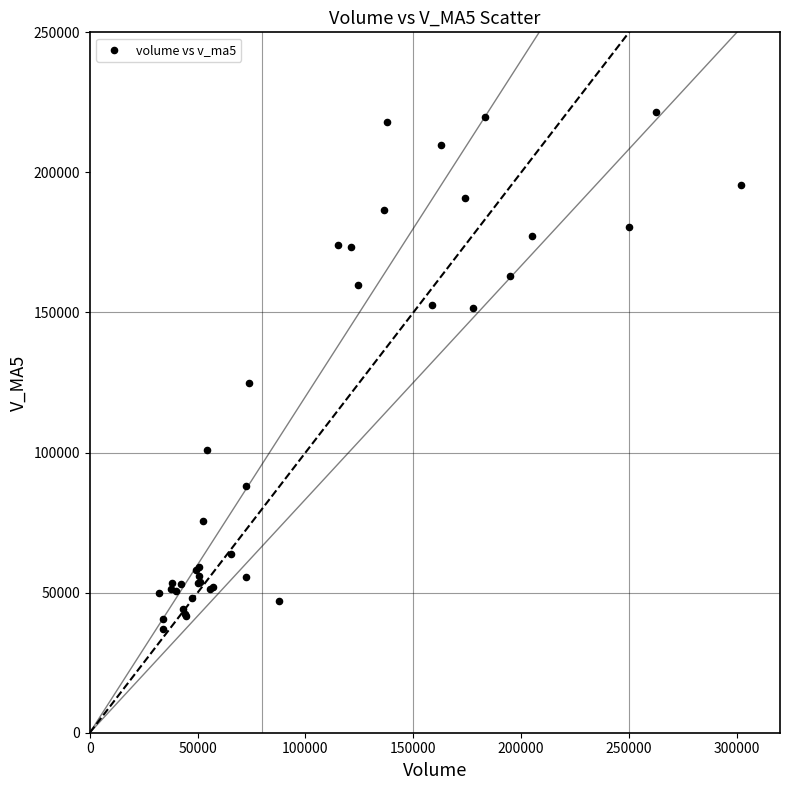

What Y value in the scatter plot is closest to 129349?

124677.8